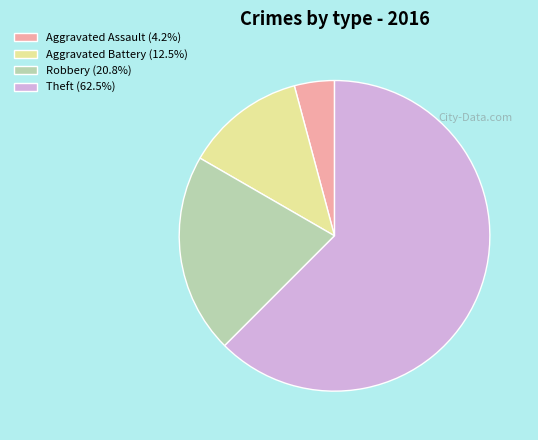

Which category has the biggest portion of the pie?

Theft